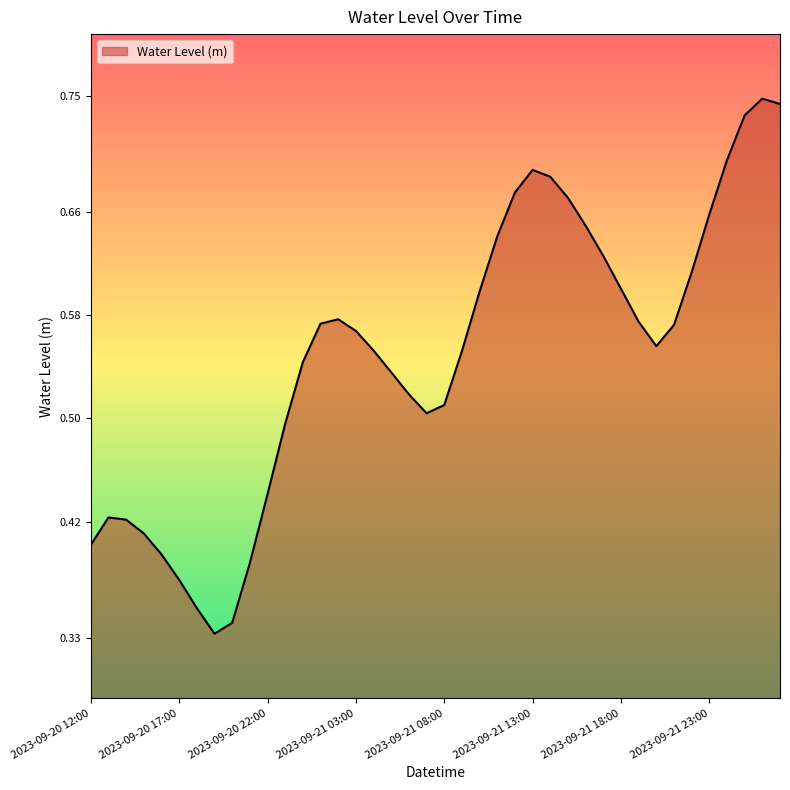

What is the label of the 1st point from the right?

2023-09-22 03:00